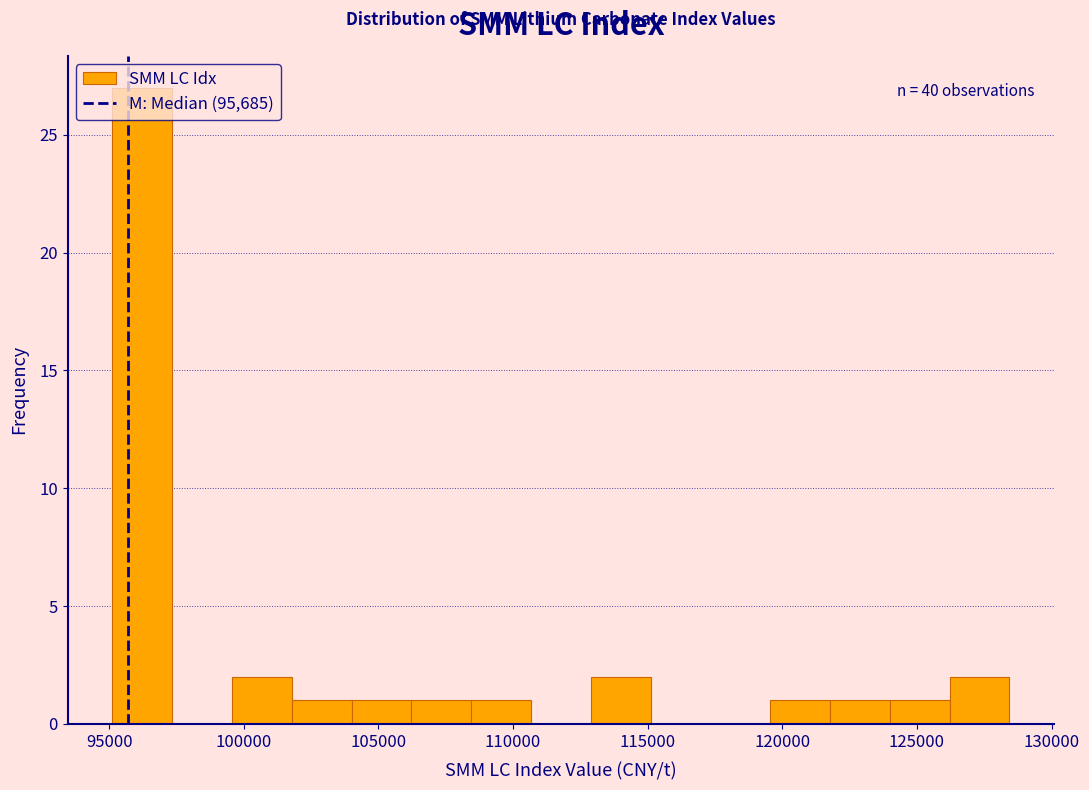

Over which range of the x-axis is the bar tallest?

95000 to 97500